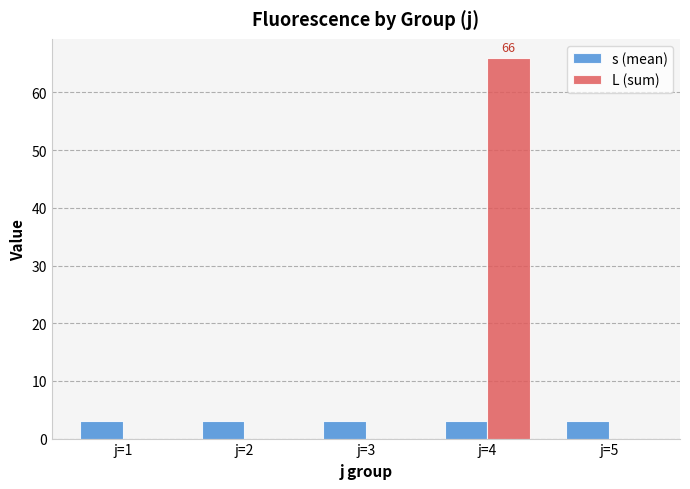

Reading right to left, extract all data points from this chart.

s (mean): j=5=3	j=4=3	j=3=3	j=2=3	j=1=3
L (sum): j=5=0	j=4=66	j=3=0	j=2=0	j=1=0